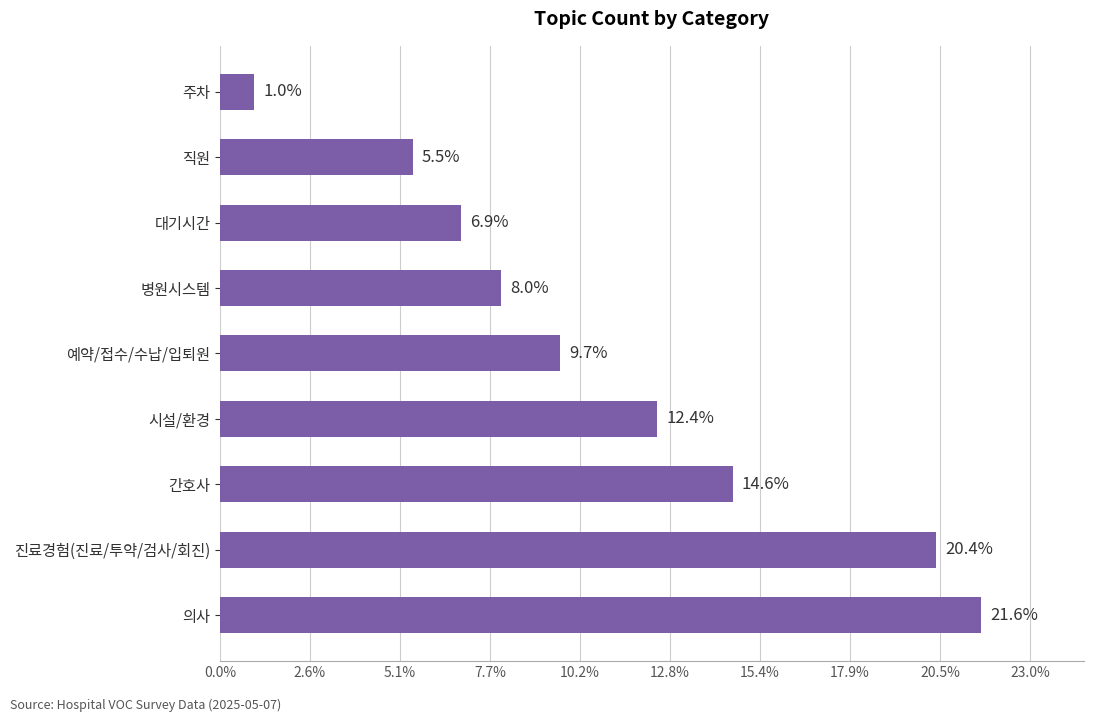

Does the chart contain any negative values?

No